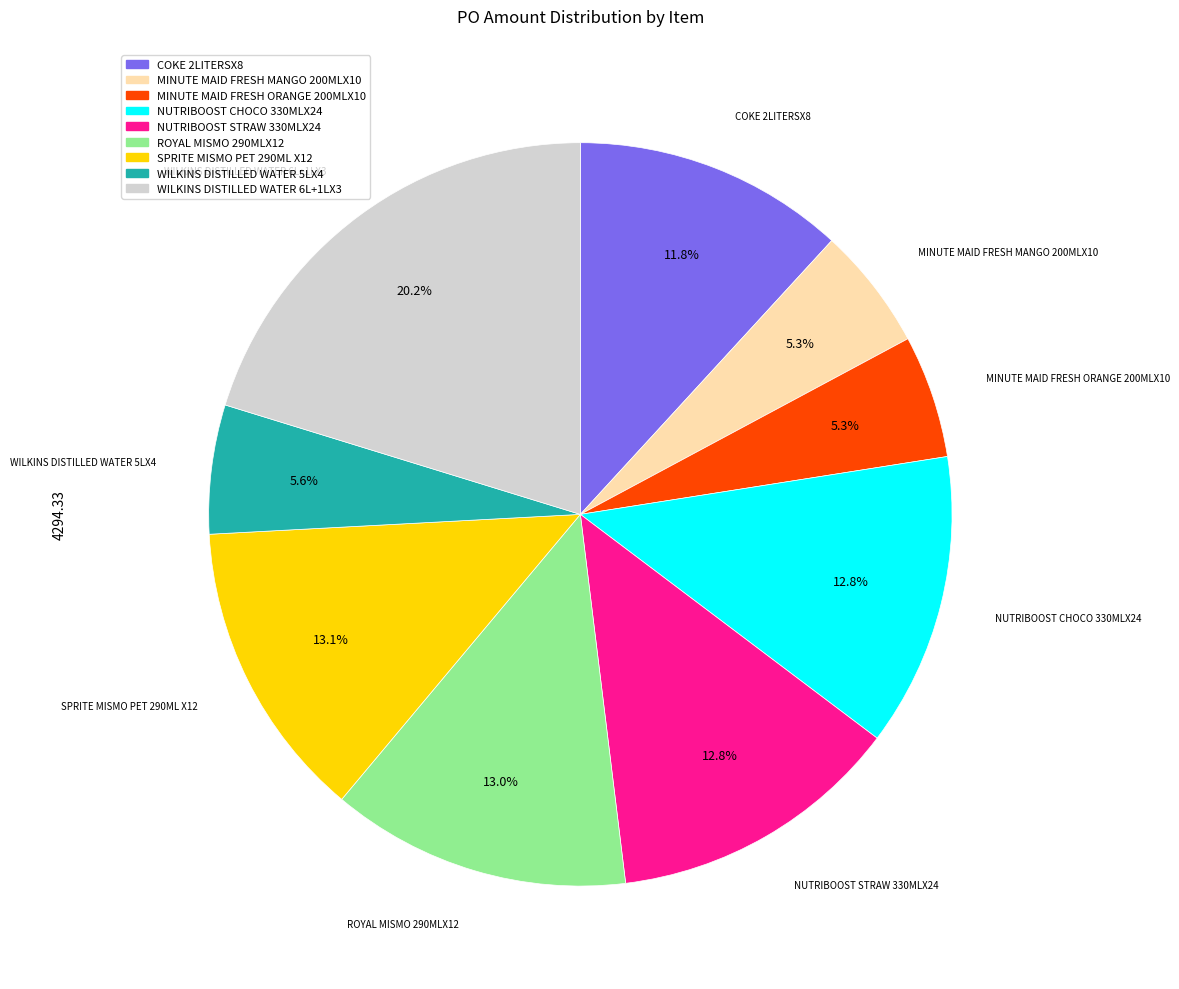

How many slices are in this pie chart?

9